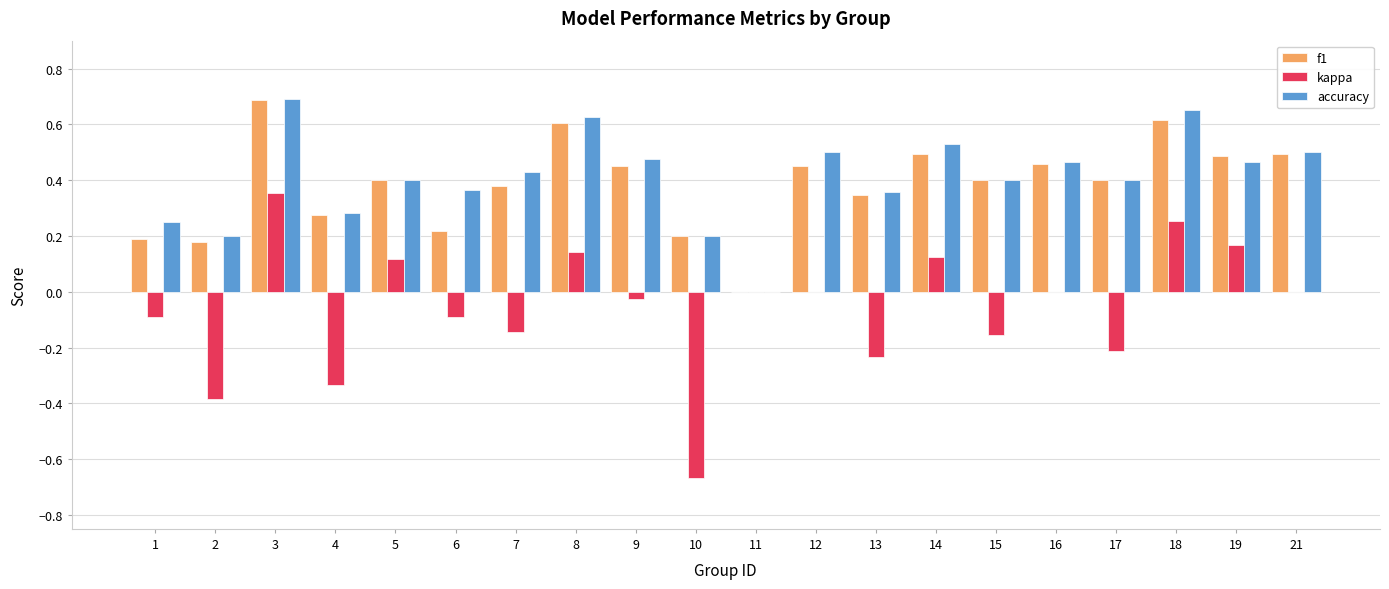

The value of kappa at 18 is 0.4. True or false?

False